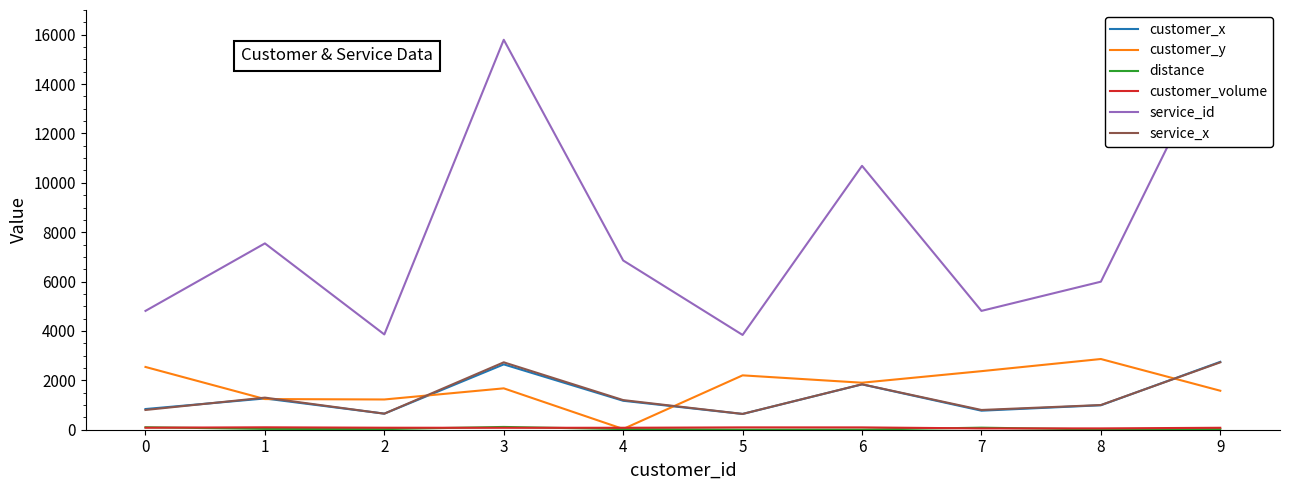

What is the value of the customer_x point at the 4th from the left?

2647.0